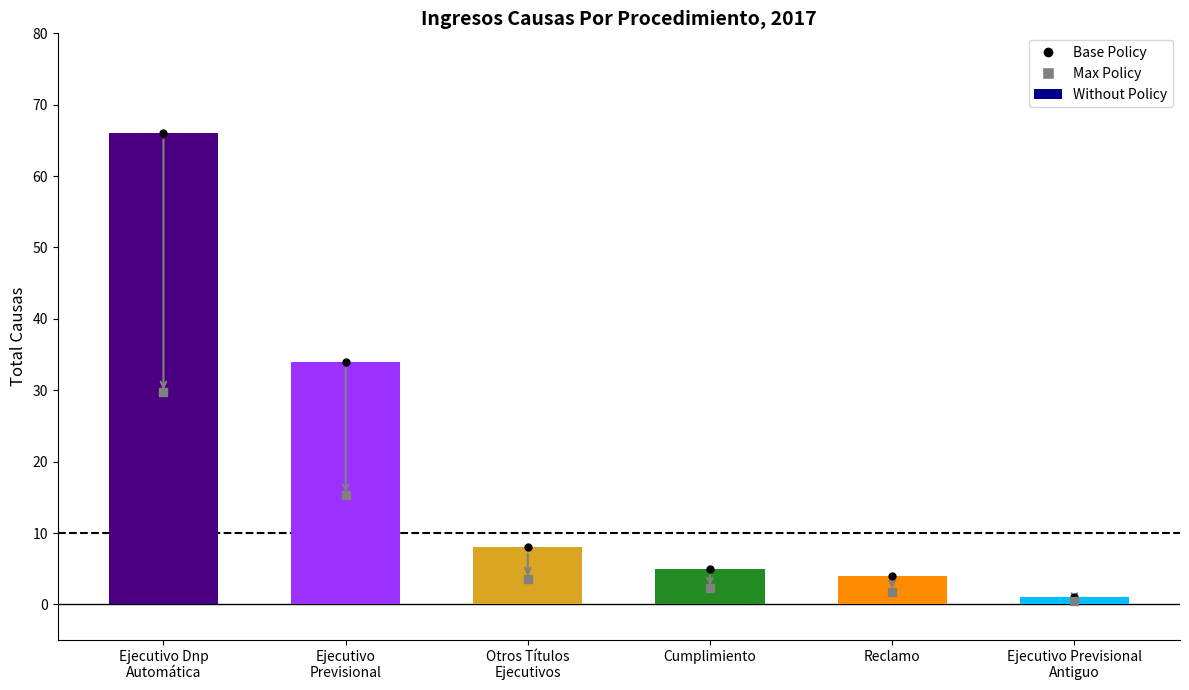

True or false: the data shows 66 at Ejecutivo Dnp
Automática.

True